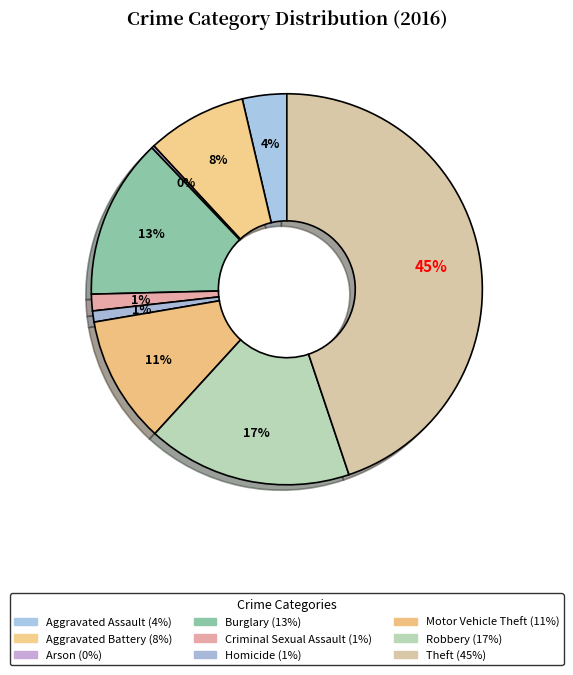

What percentage is the Aggravated Assault slice, to the nearest percent?

4%